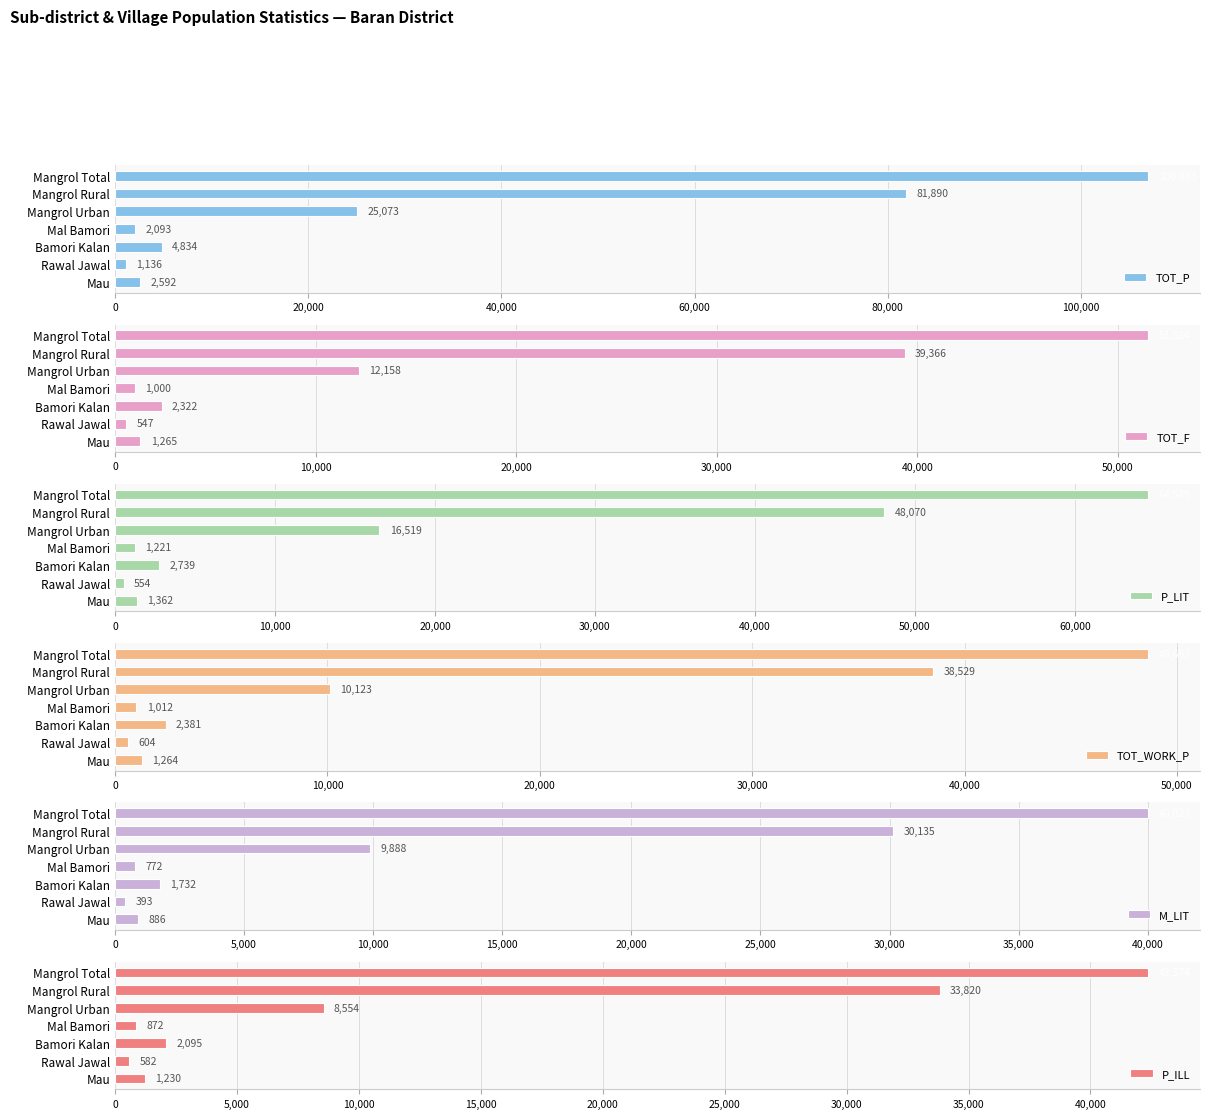

Are the bars grouped side by side (vs. stacked)?

Yes